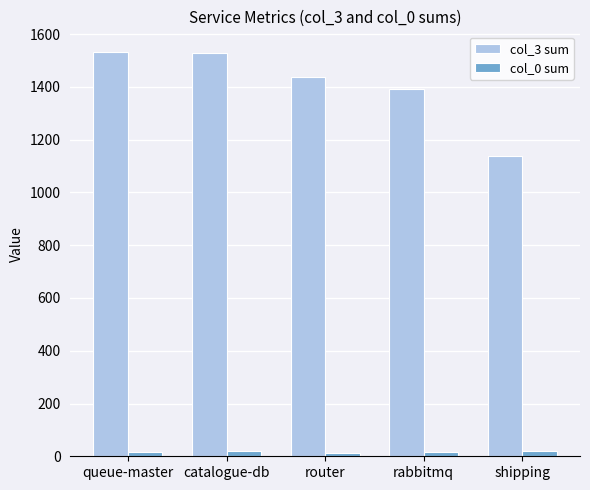

Are the bars horizontal?

No